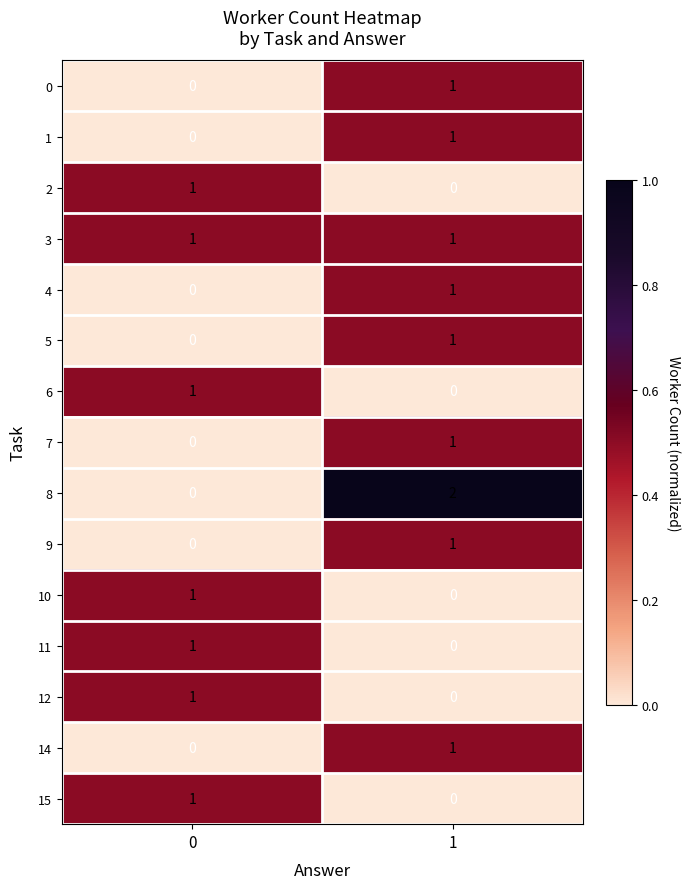

Reading left to right, extract all data points from this chart.

0: 0=0	1=1
1: 0=0	1=1
2: 0=1	1=0
3: 0=1	1=1
4: 0=0	1=1
5: 0=0	1=1
6: 0=1	1=0
7: 0=0	1=1
8: 0=0	1=2
9: 0=0	1=1
10: 0=1	1=0
11: 0=1	1=0
12: 0=1	1=0
14: 0=0	1=1
15: 0=1	1=0